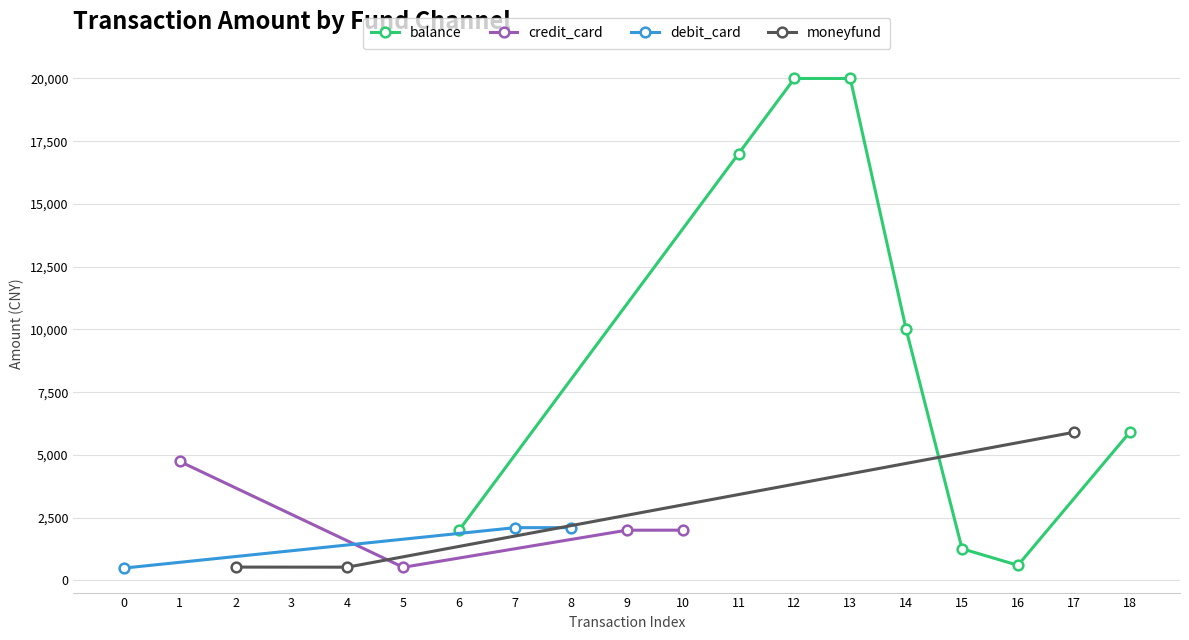

Where is the first local maximum?

1